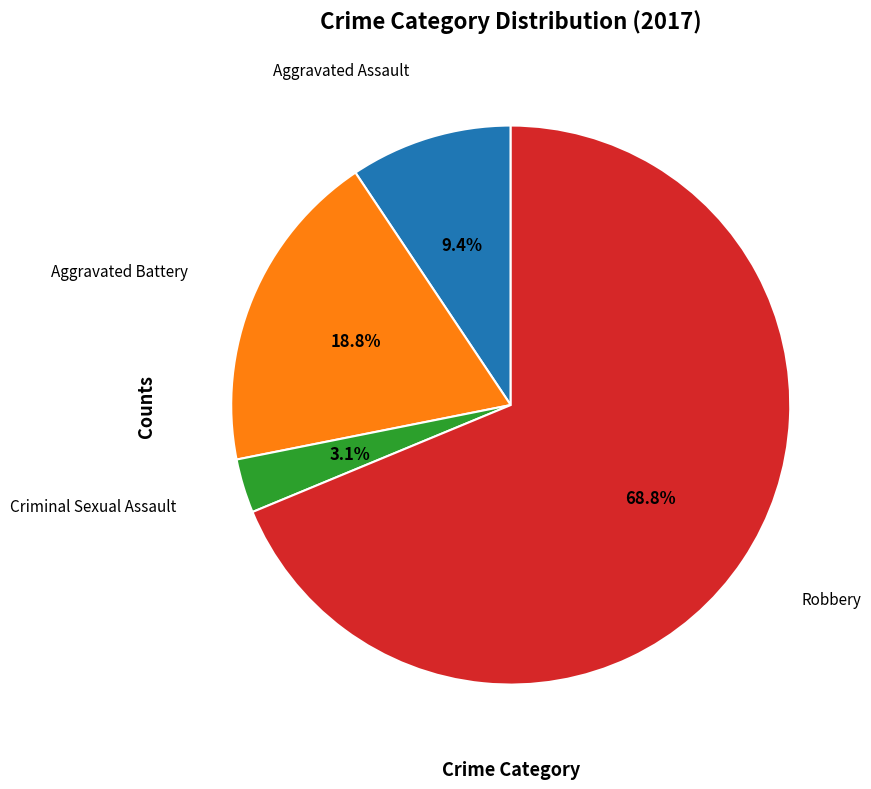

Is there a majority slice in this chart?

Yes